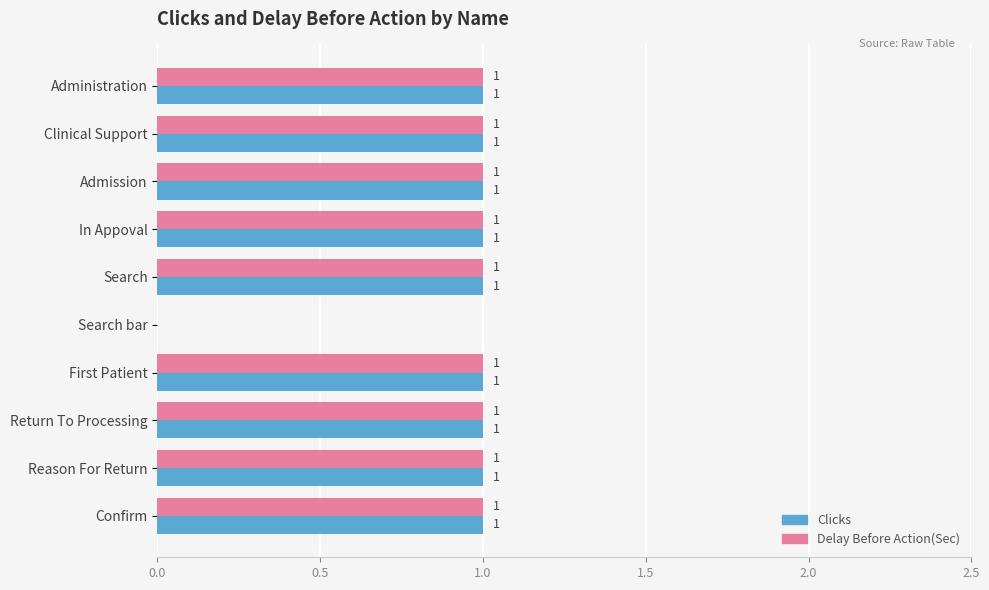

What are all the series names shown in the legend?

Clicks, Delay Before Action(Sec)